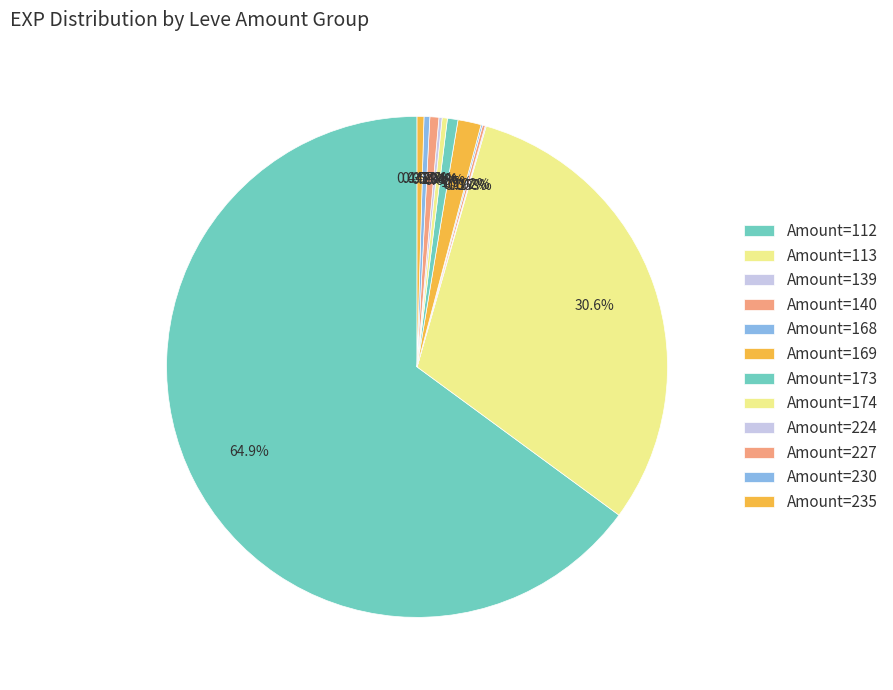

Which slice is the largest?

Amount=112